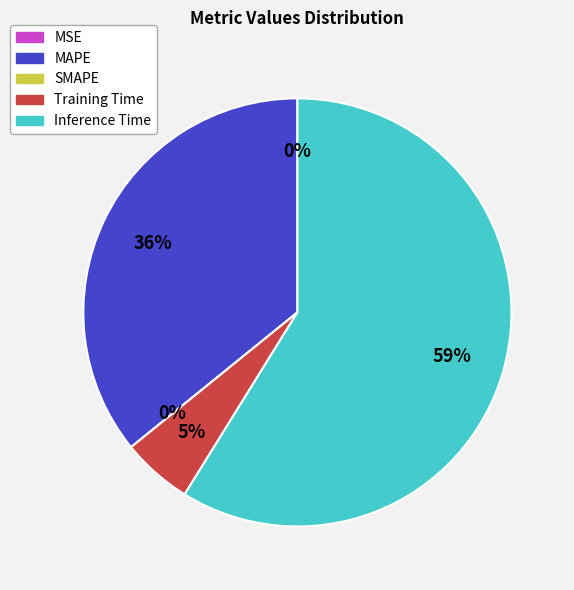

How much of the chart is everything except MAPE?

64.2%